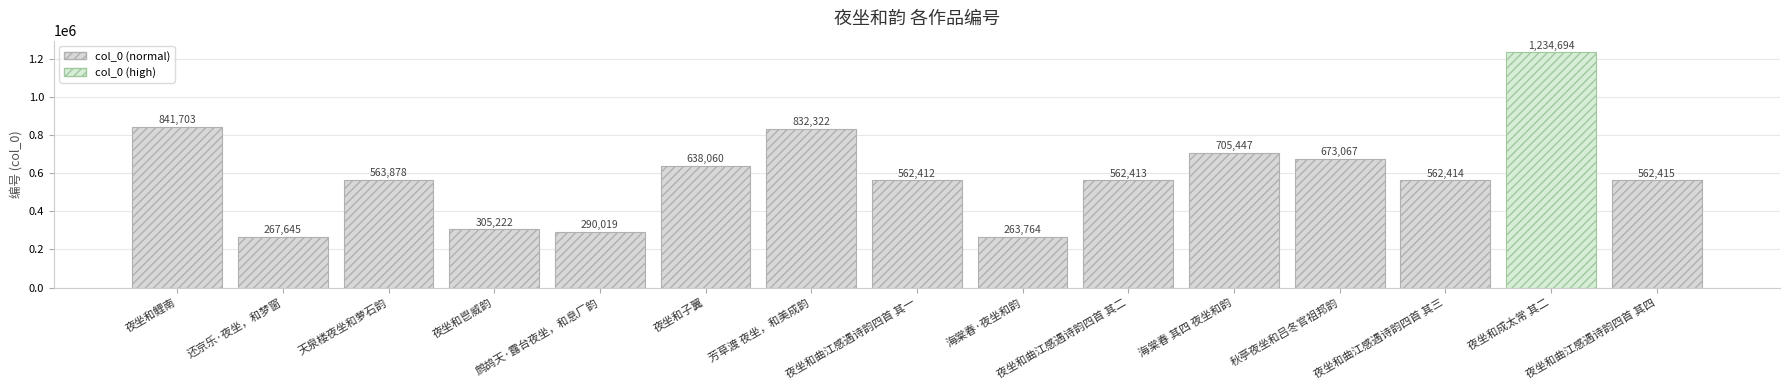

Which category has the highest value across all series?

夜坐和成太常 其二